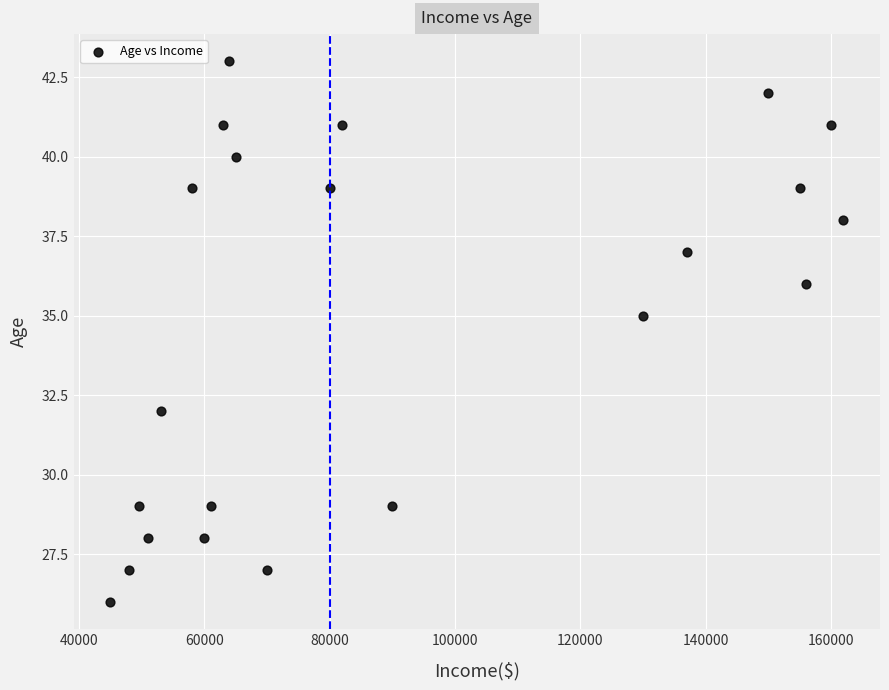

What is the range of X values (max minus min)?

117000